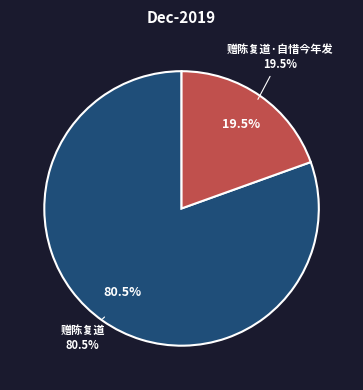

Rank the categories by value from highest to lowest.

赠陈复道, 赠陈复道·自惜今年发